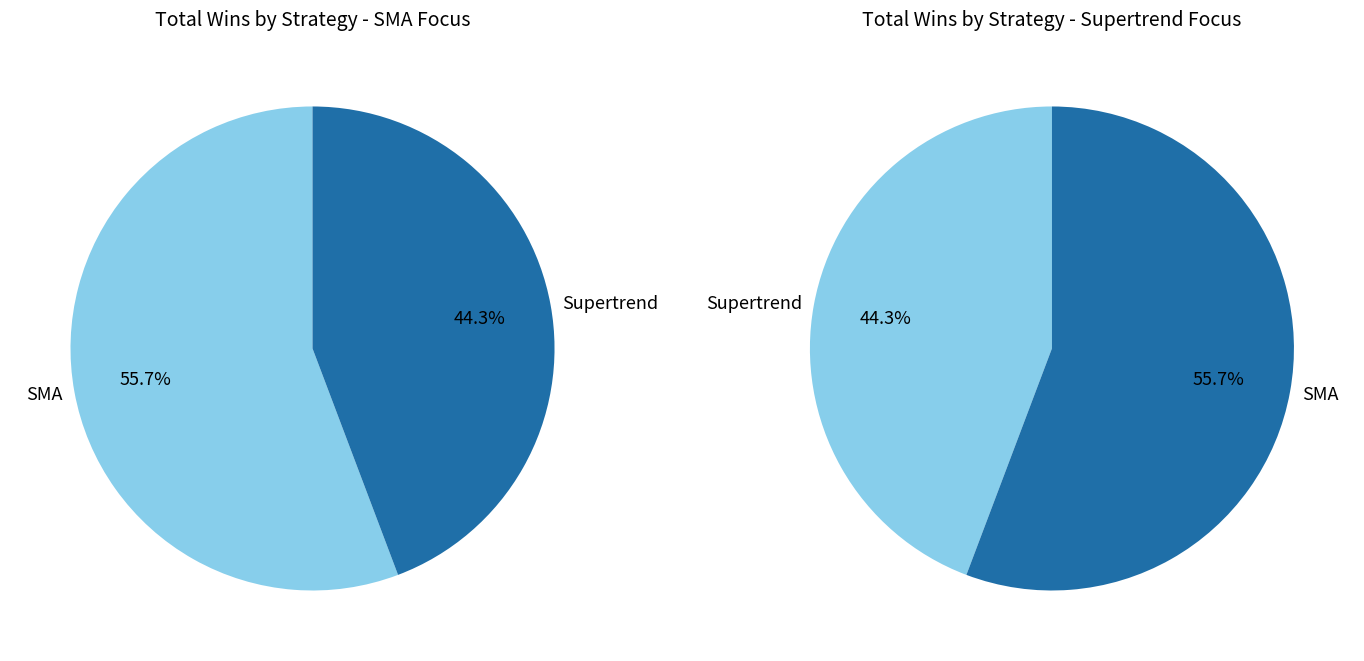

Which slice is the largest?

SMA